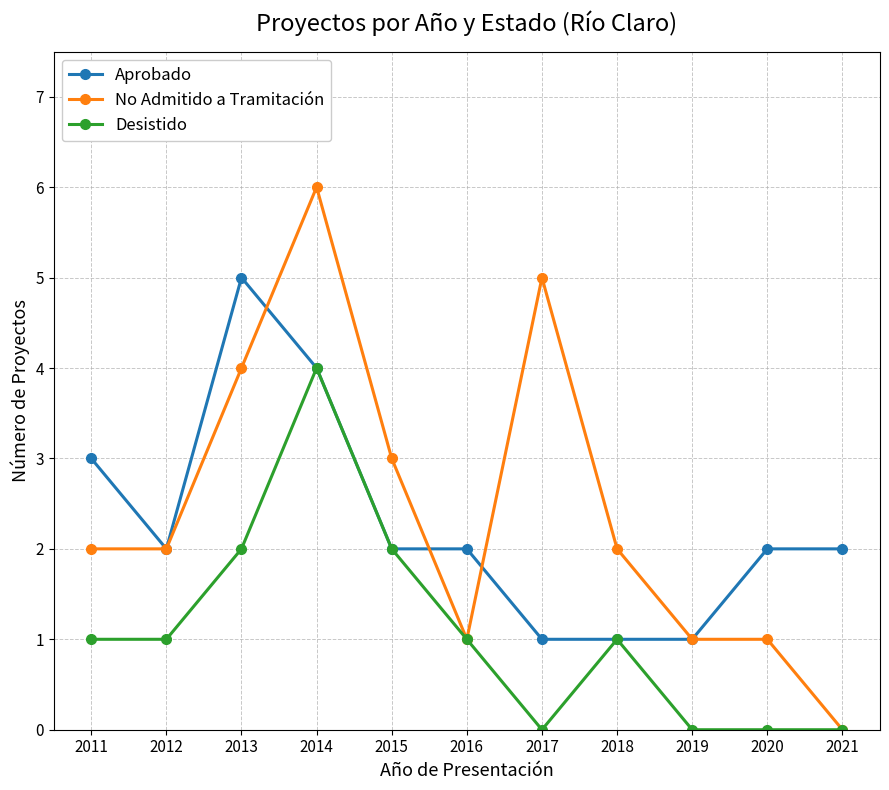

List the series in order of their peak value, lowest first.

Desistido, Aprobado, No Admitido a Tramitación